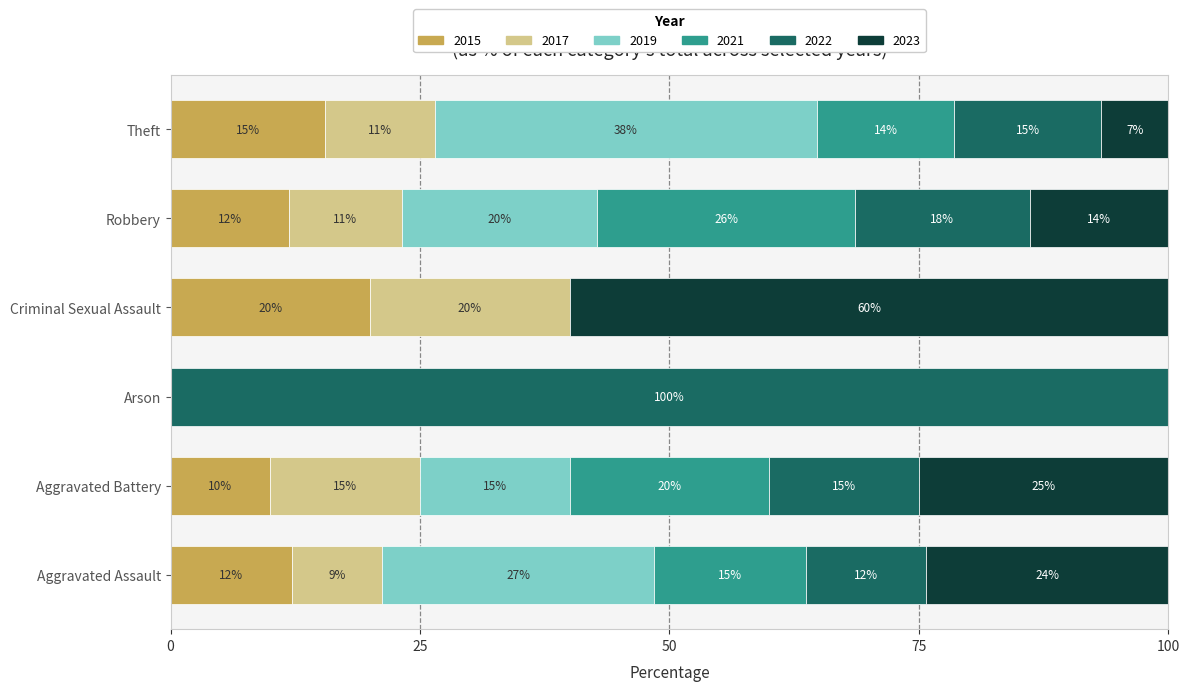

True or false: 2015 has a value of 4.8 at Aggravated Battery.

False